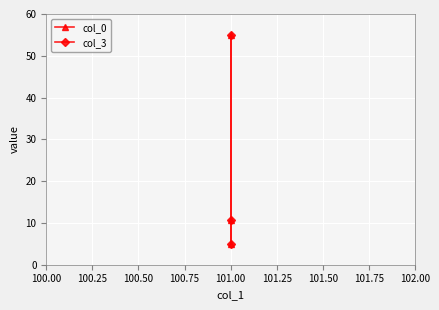

What is the maximum value shown in the chart?

55.0